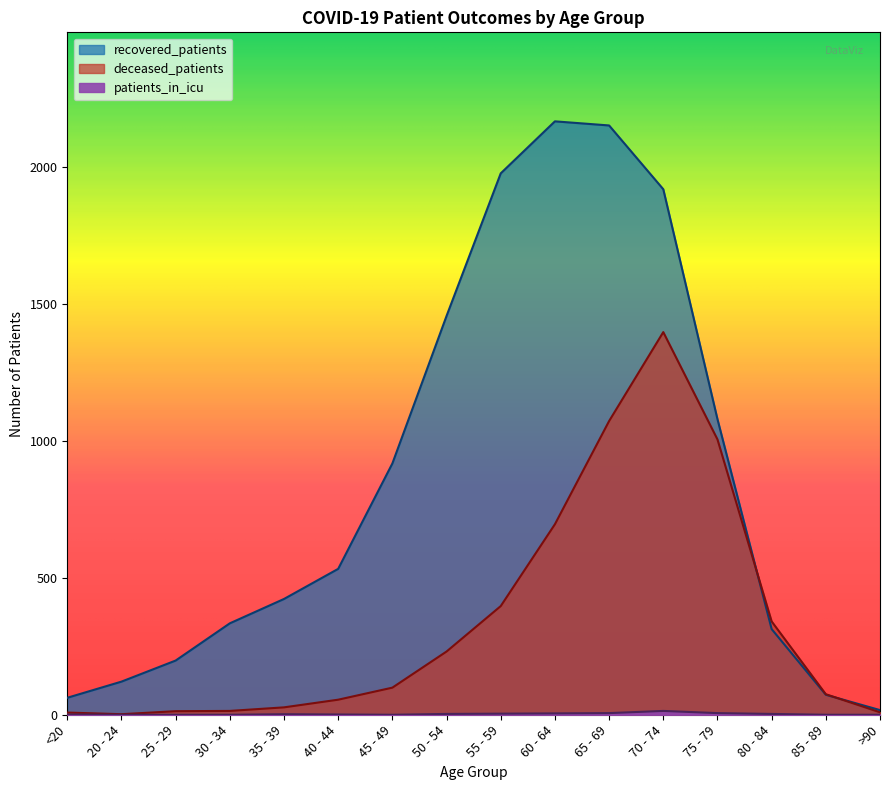

Rank the categories by deceased_patients value from highest to lowest.

70 - 74, 65 - 69, 75 - 79, 60 - 64, 55 - 59, 80 - 84, 50 - 54, 45 - 49, 85 - 89, 40 - 44, 35 - 39, 30 - 34, 25 - 29, >90, <20, 20 - 24